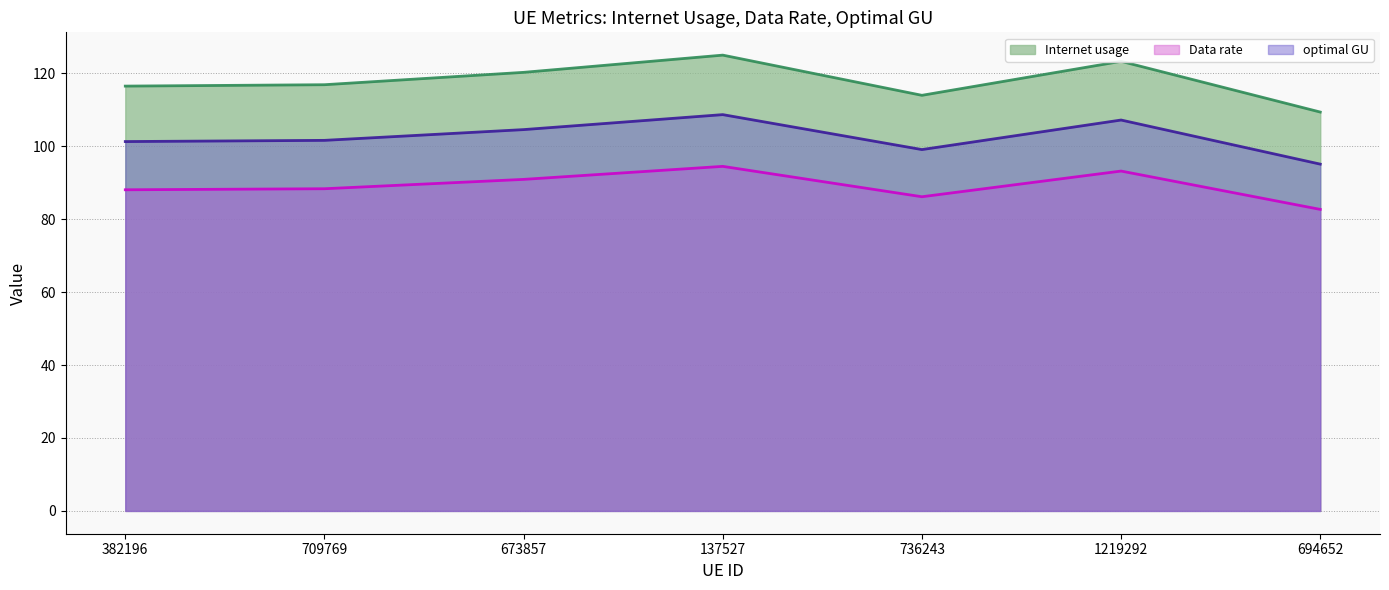

At how many categories does at least one series exceed 108?

7